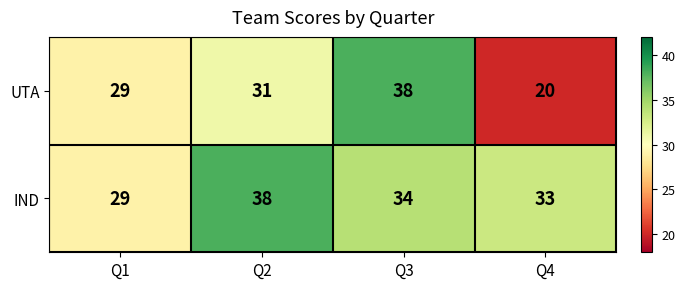

What is the difference between the highest and lowest values at Q3?

4